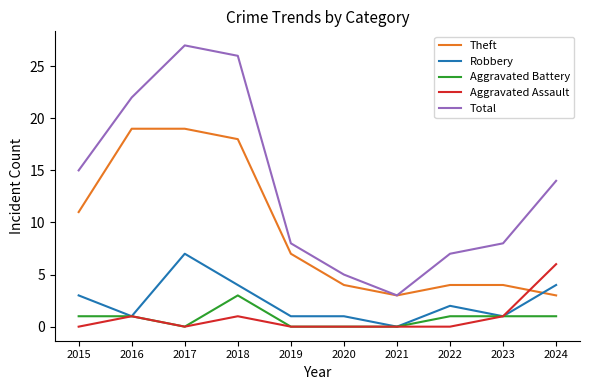

In Total, how many points are higher than both neighbors (excluding endpoints)?

1